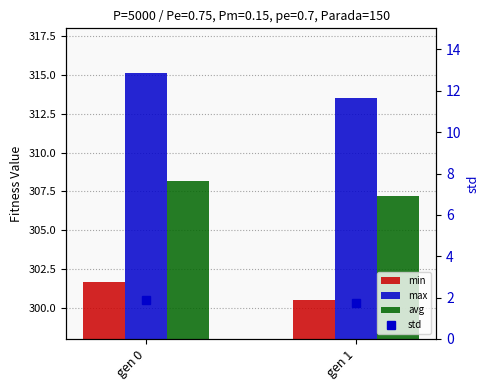

Reading right to left, what are all the values shown in this chart?

min: gen 1=300.5	gen 0=301.7
max: gen 1=313.5	gen 0=315.1
avg: gen 1=307.2	gen 0=308.1
std: gen 1=1.7	gen 0=1.9